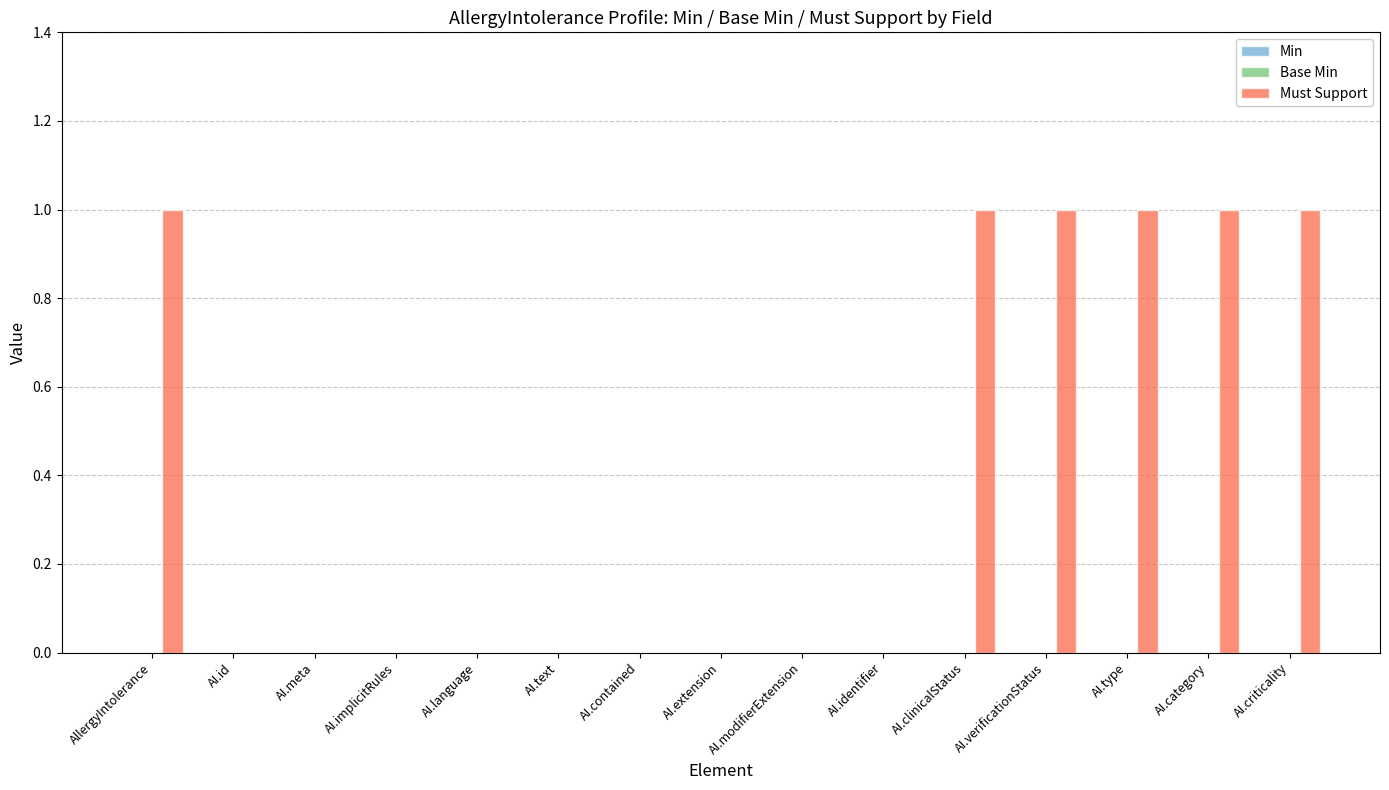

What is the greatest value displayed?

1